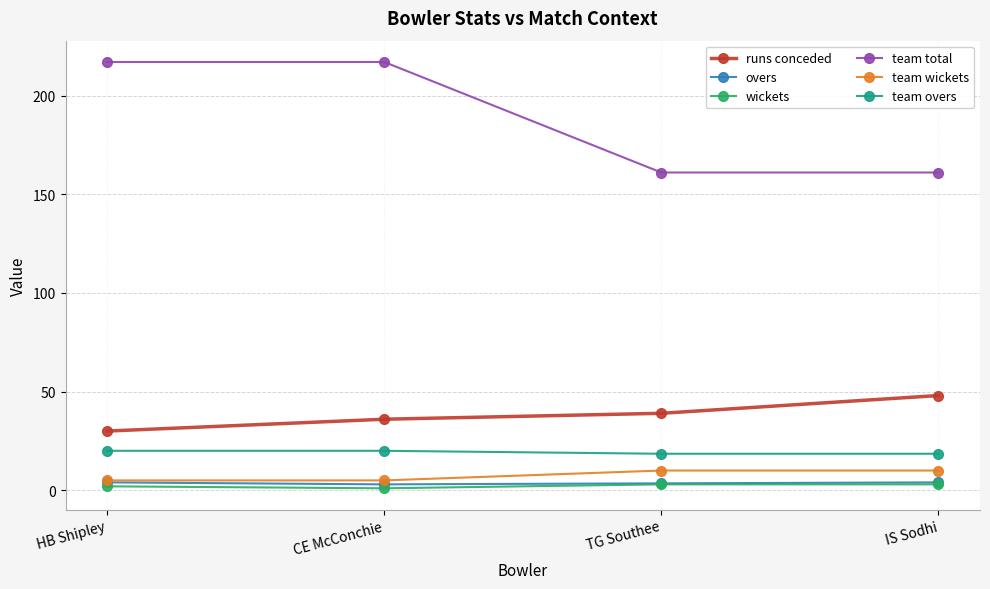

What is the difference between the second highest and minimum values in the wickets series?

2.0